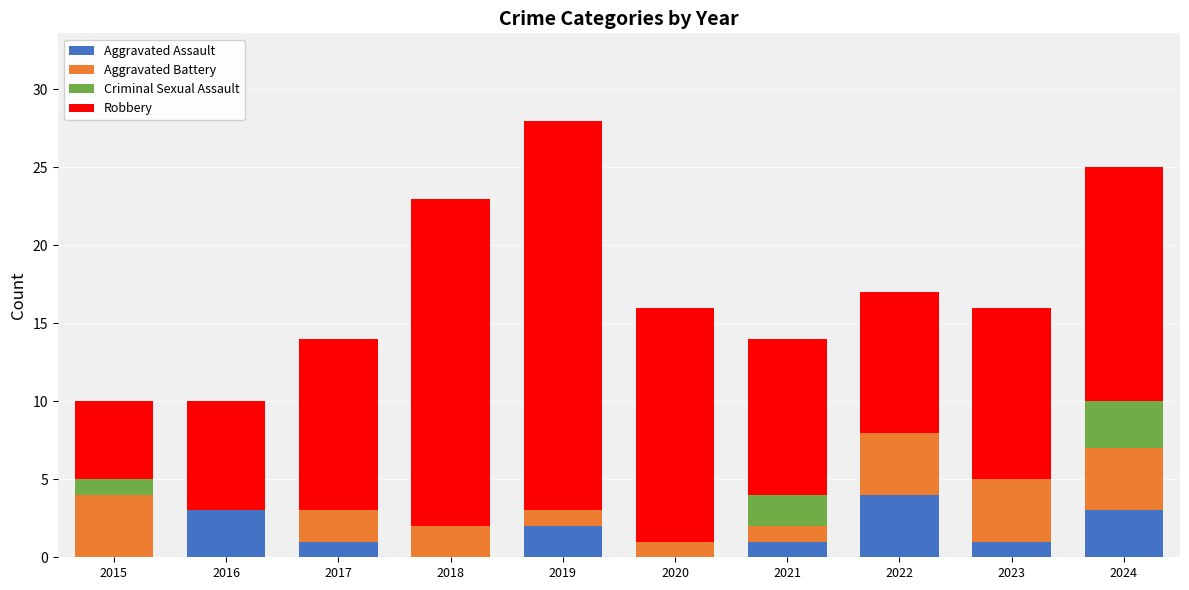

The value of Aggravated Assault at 2024 is 3. True or false?

True